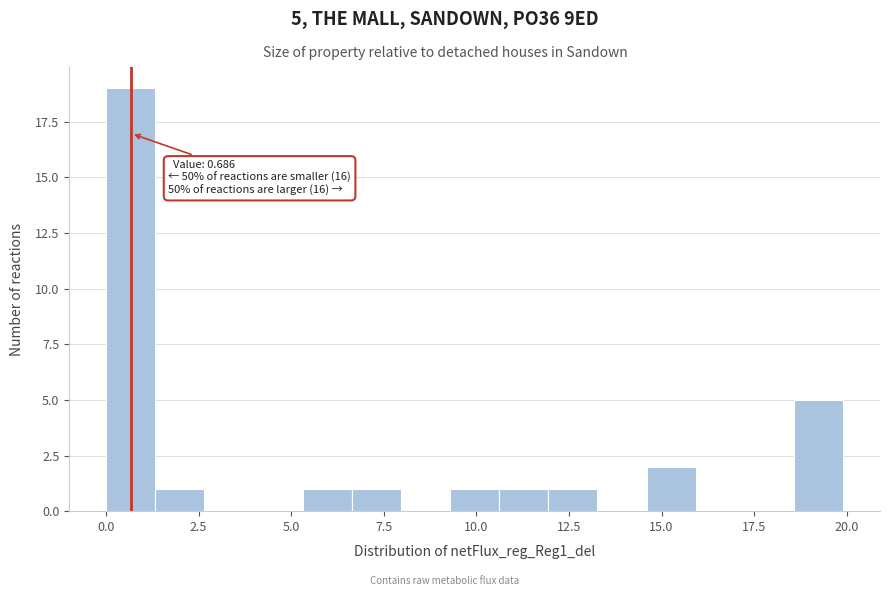

Read against the x-axis, roughly where is the centre of the tallest bar?

0.5